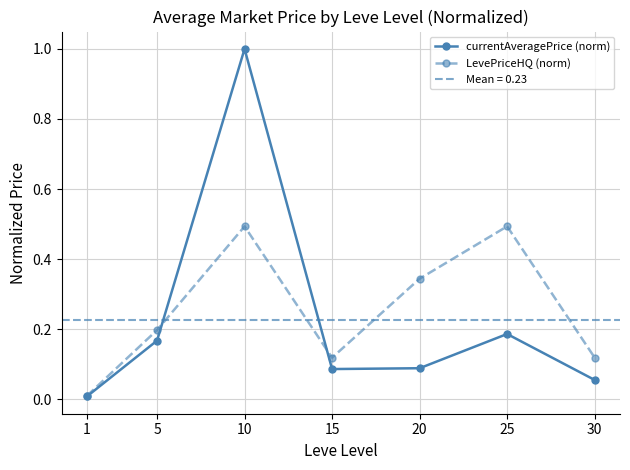

What is the average value of the LevePriceHQ (norm) series?

0.3